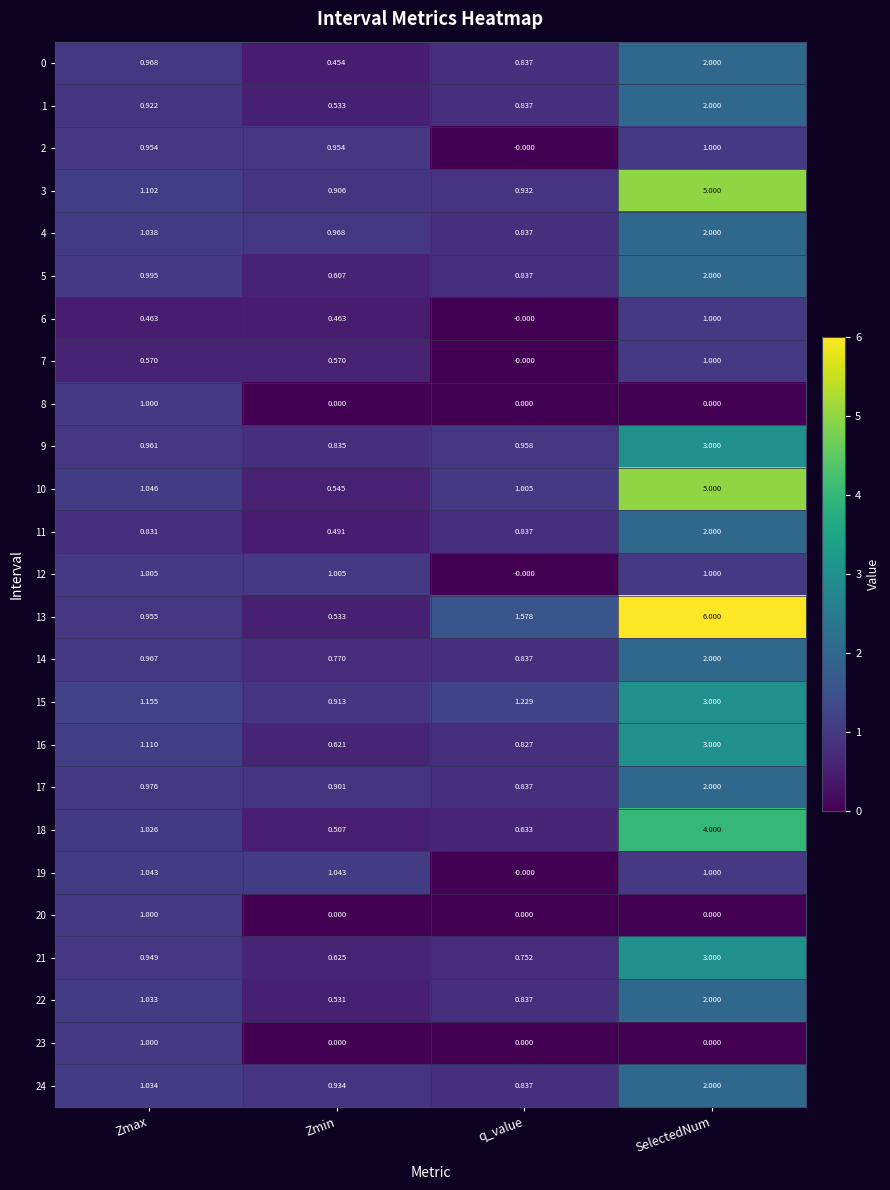

How many data points in 22 are above 1?

2